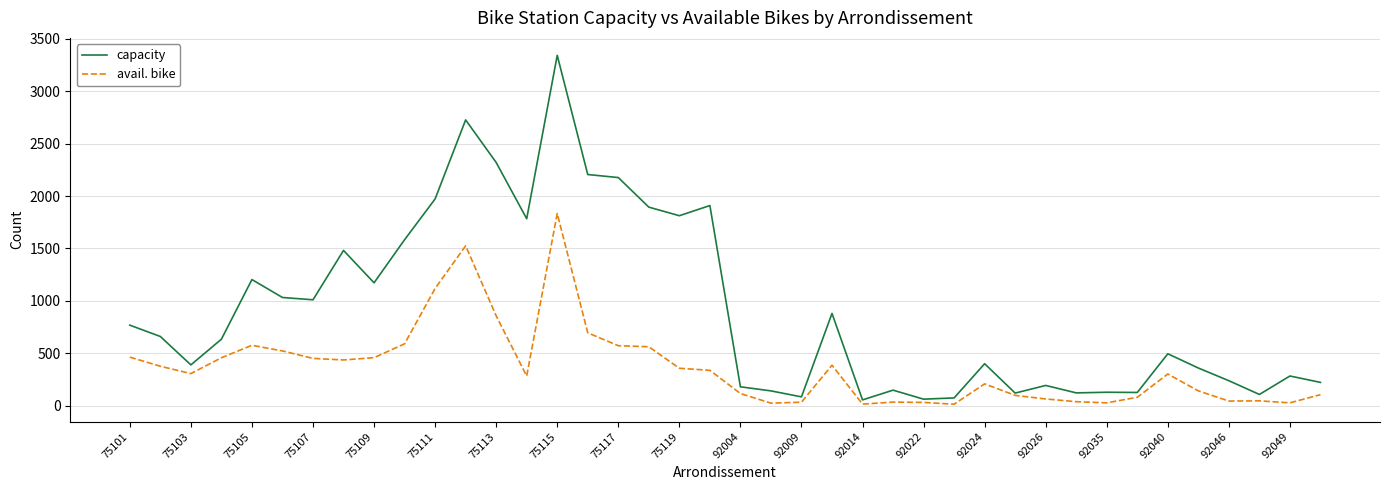

What is the maximum value shown in the chart?

3342